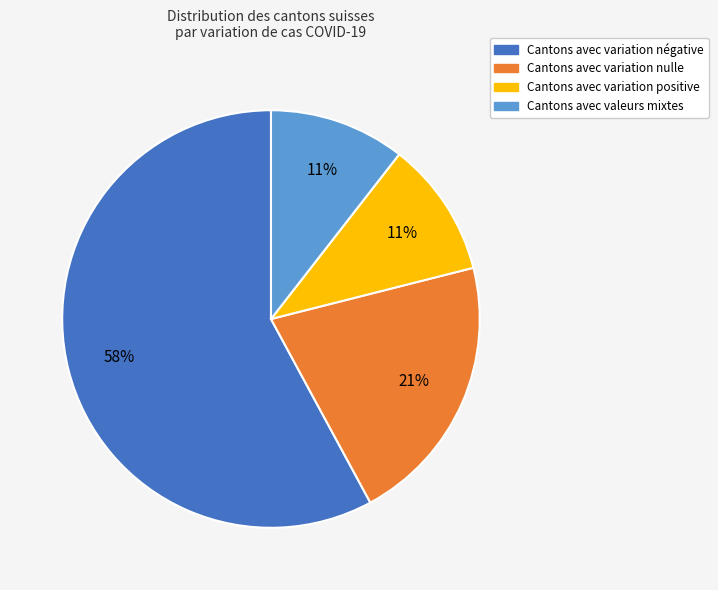

Is the sum of Cantons avec valeurs mixtes and Cantons avec variation positive greater than half?

No